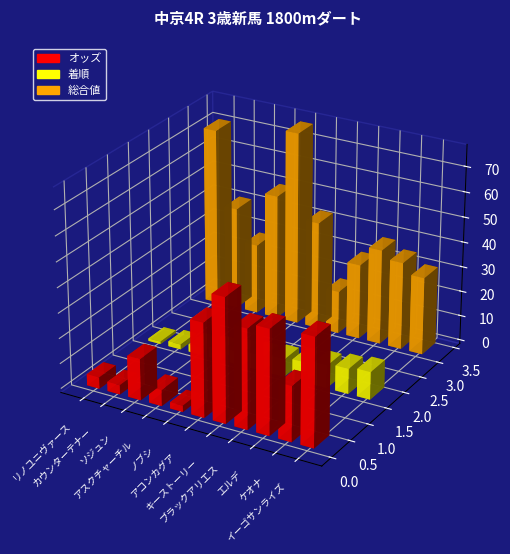

What is the total value across all series at イーゴサンライズ?

84.9